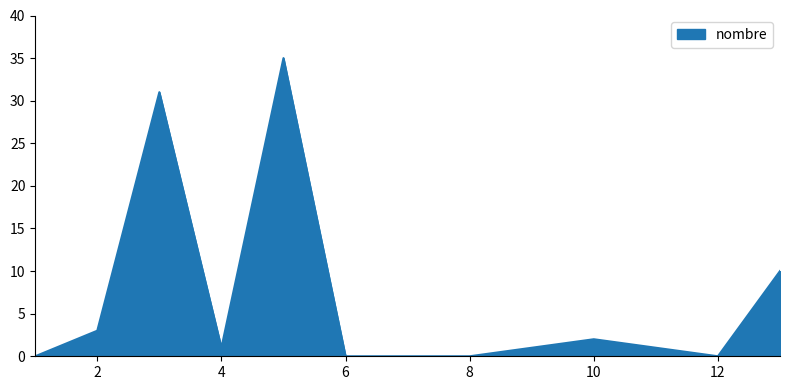

What is the average value?

6